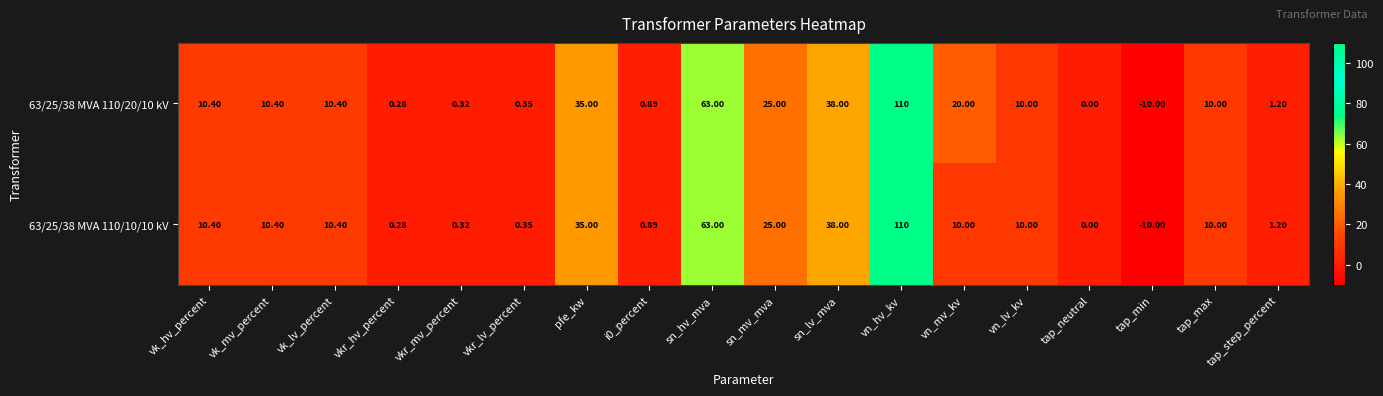

At which category is the sum across all series the highest?

vn_hv_kv